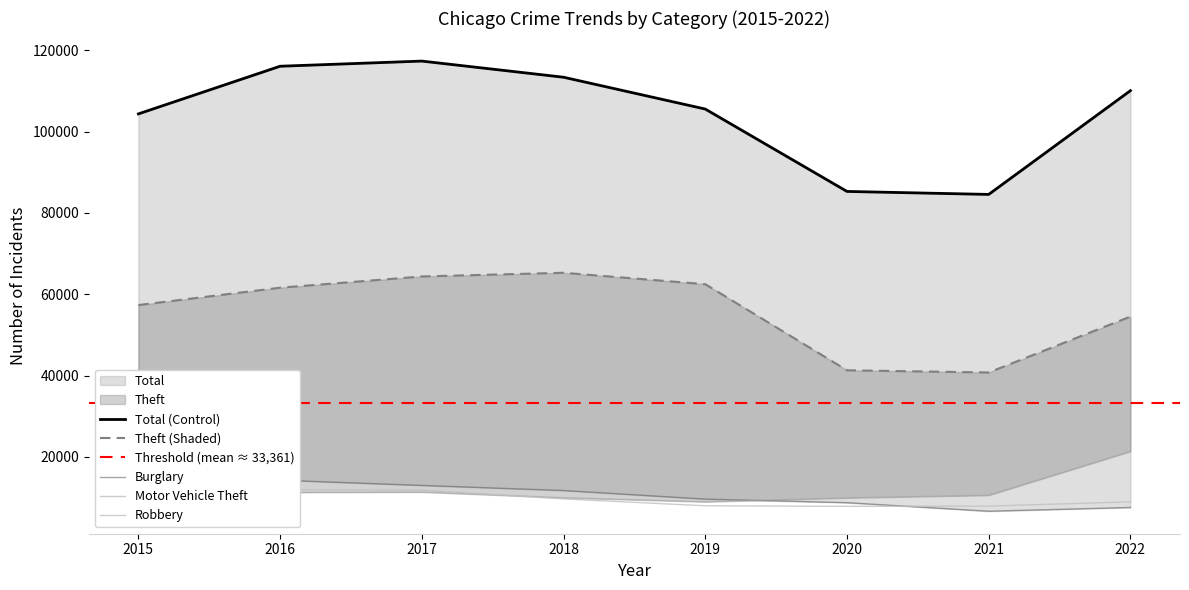

Rank the categories by Burglary value from lowest to highest.

2021, 2022, 2020, 2019, 2018, 2017, 2015, 2016